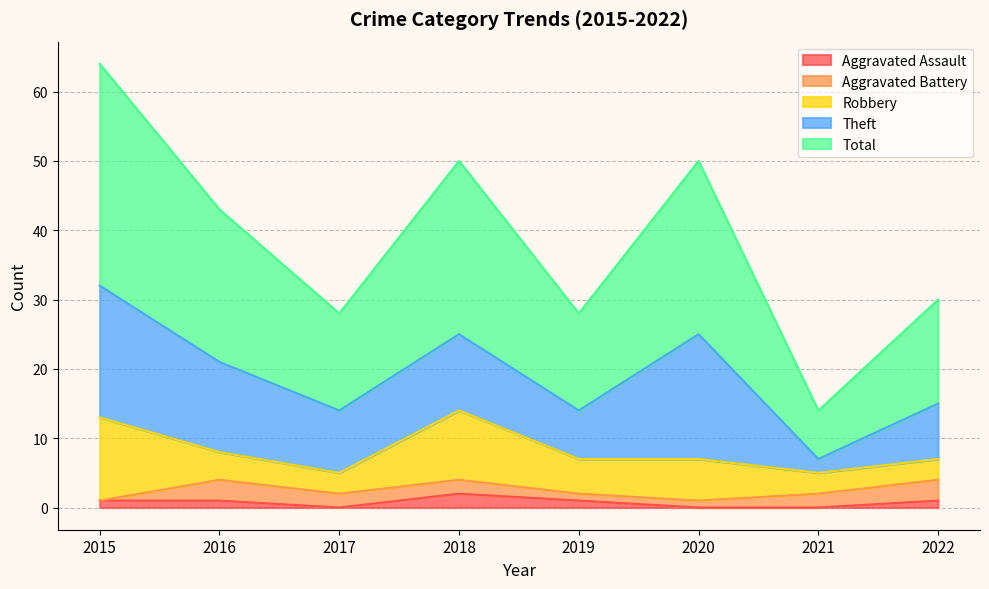

Which series changed the most between 2015 and 2016?

Total